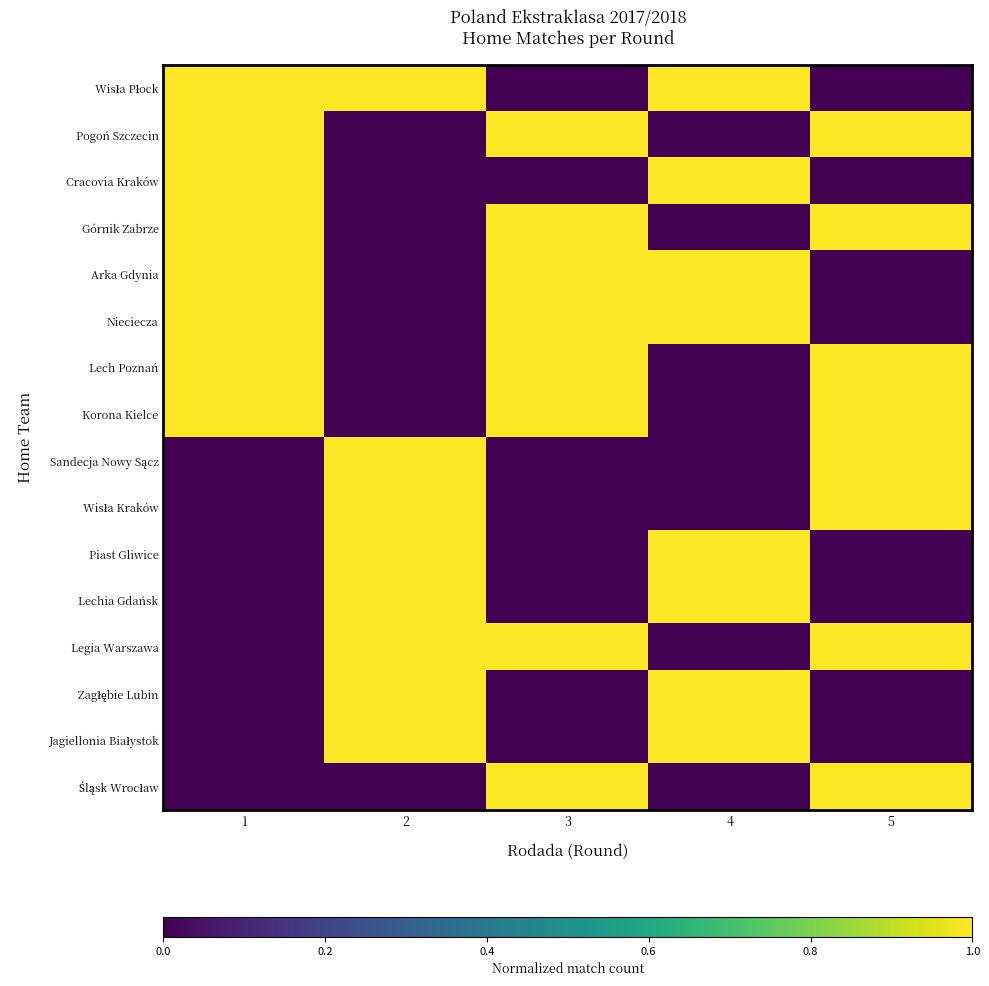

List the series in order of their peak value, lowest first.

Wisła Płock, Pogoń Szczecin, Cracovia Kraków, Górnik Zabrze, Arka Gdynia, Nieciecza, Lech Poznań, Korona Kielce, Sandecja Nowy Sącz, Wisła Kraków, Piast Gliwice, Lechia Gdańsk, Legia Warszawa, Zagłębie Lubin, Jagiellonia Białystok, Śląsk Wrocław